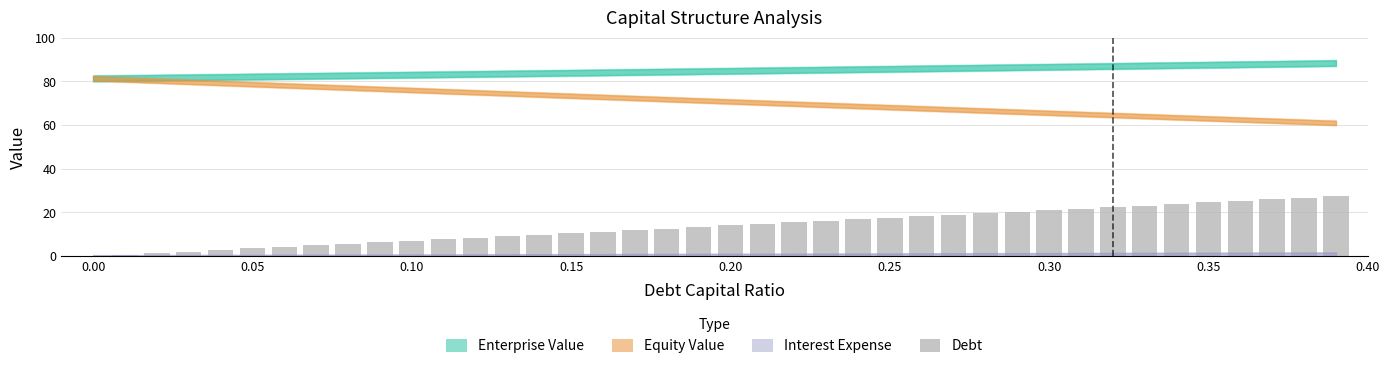

What is the sum of all values?

547.6